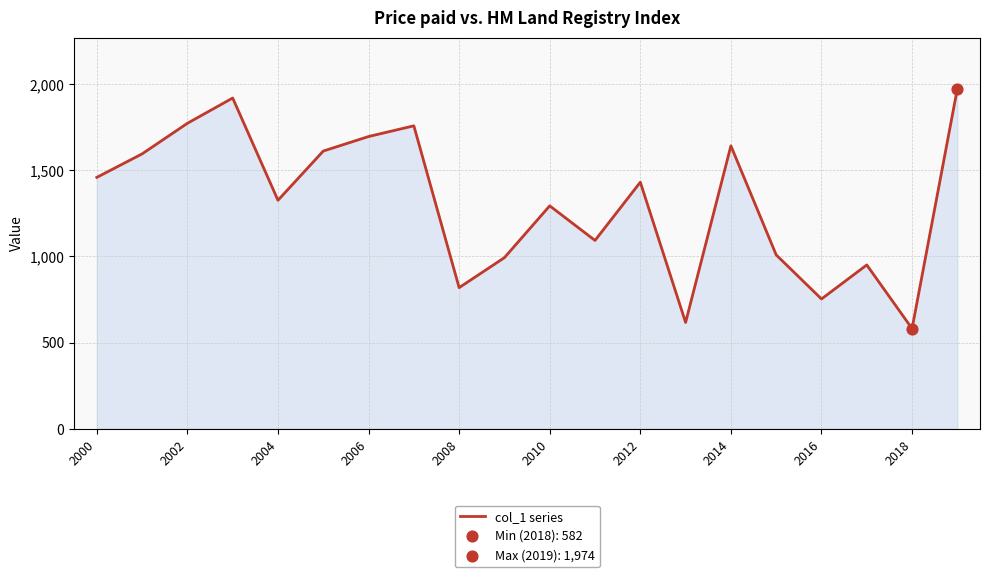

What is the difference between the maximum and minimum values?

1392.2